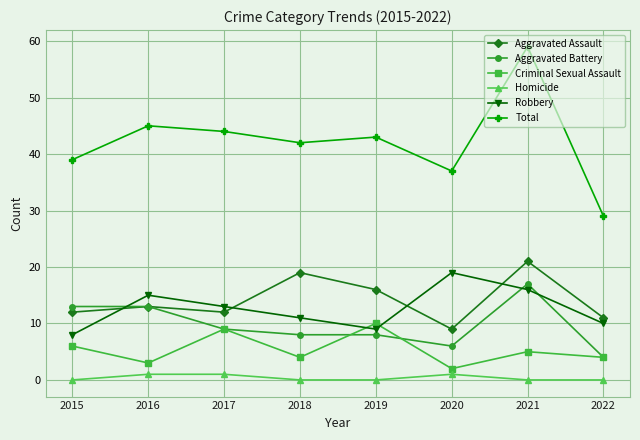

What is the maximum value shown in the chart?

59